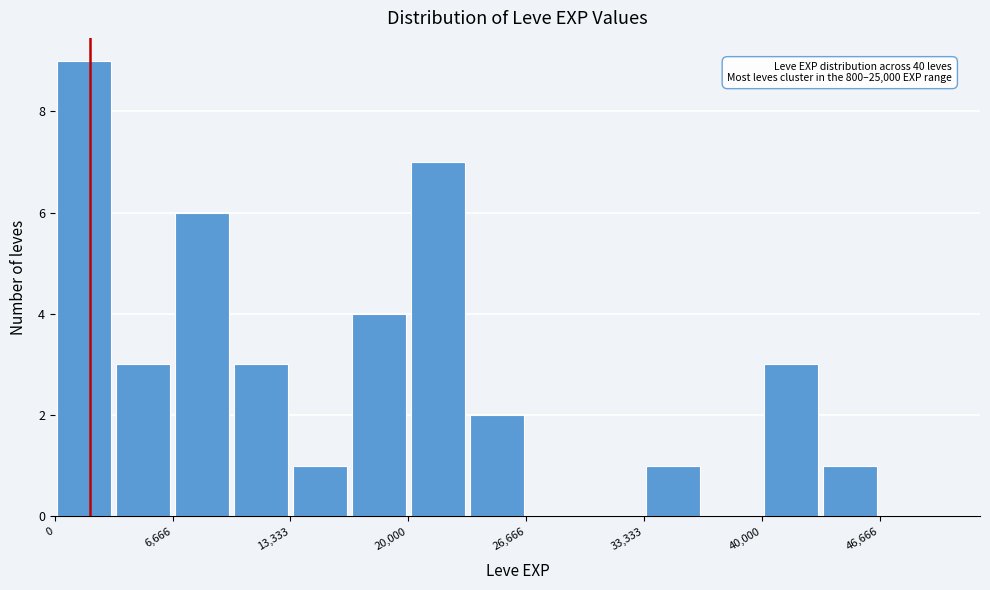

Around what value on the x-axis is the tallest bar? Give the approximate position of its centre, as read against the axis.

2000